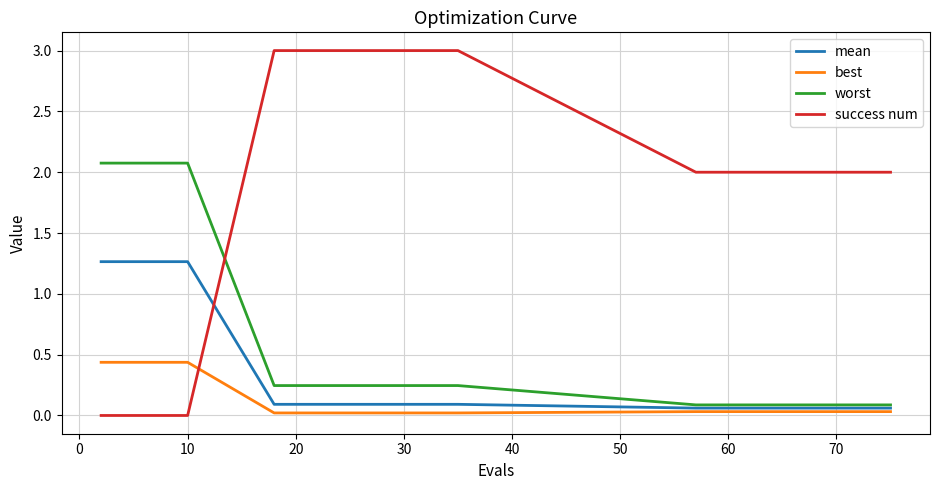

Is this an area chart (filled region under the line)?

No